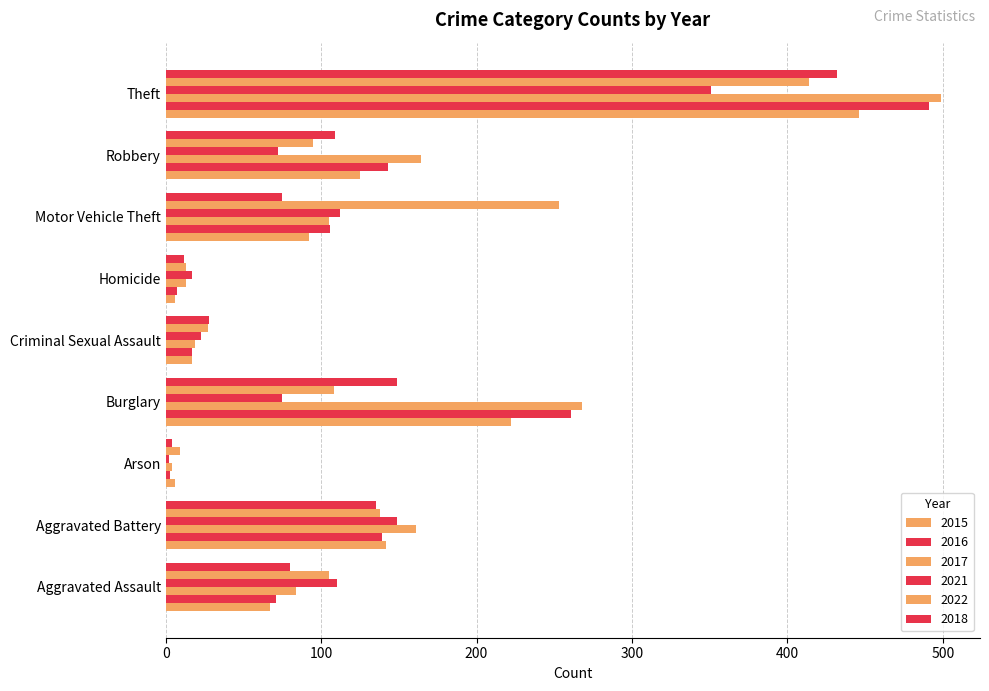

Is it true that 2016 equals 17 at Criminal Sexual Assault?

True